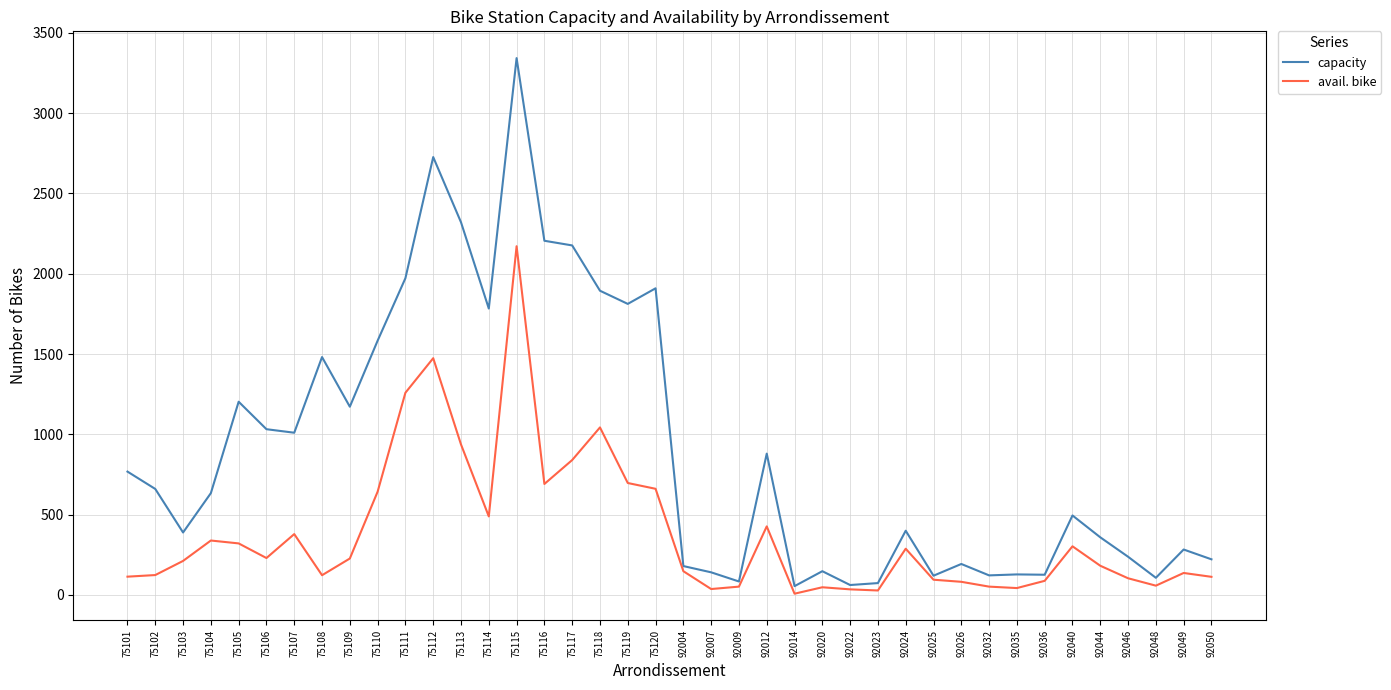

What value does the avail. bike series have at 92032, to the nearest 100?

100